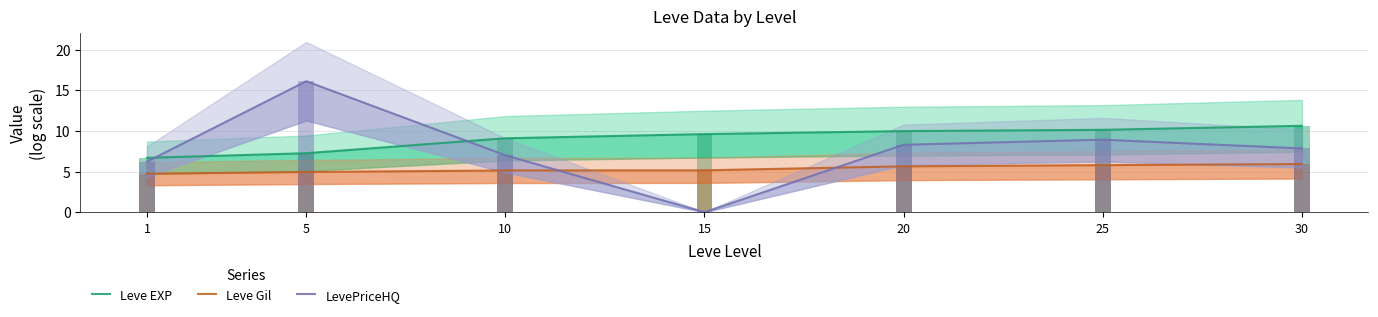

What is the spread (max minus min) of values at 25?

4.3